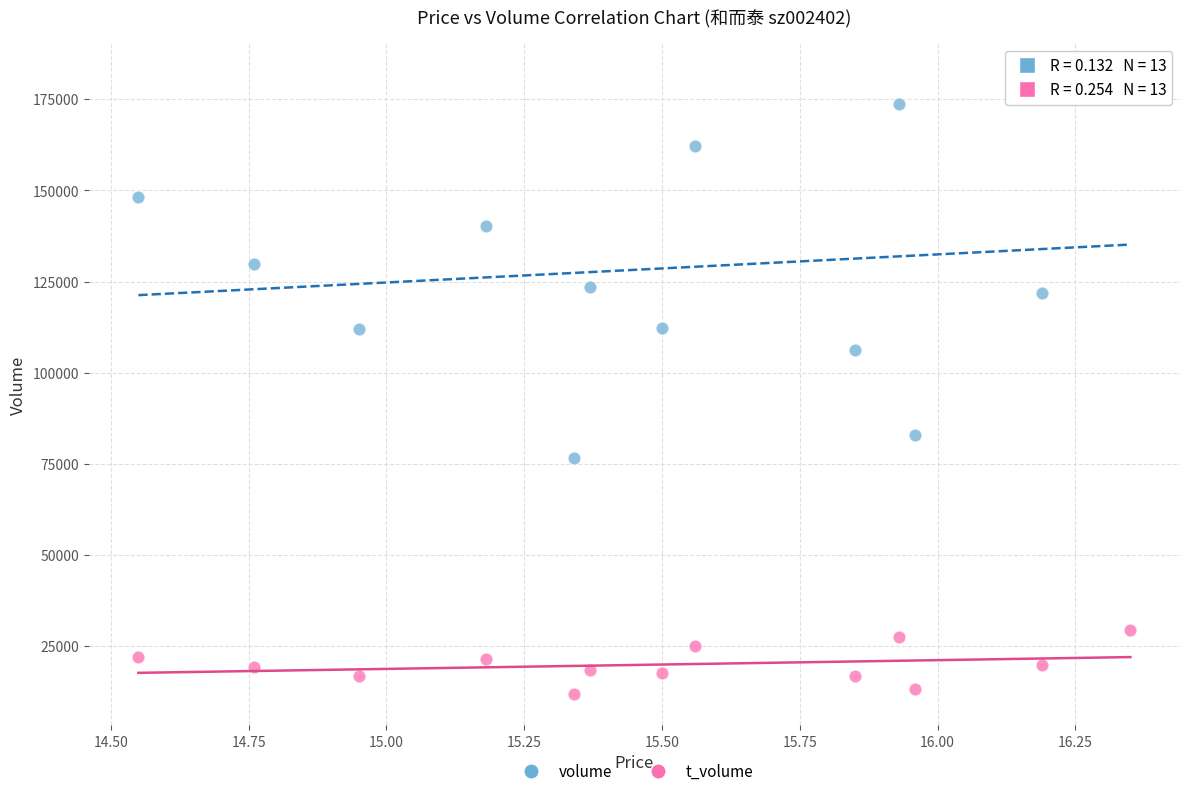

Across all series, what Y value is closest to 96835?

106265